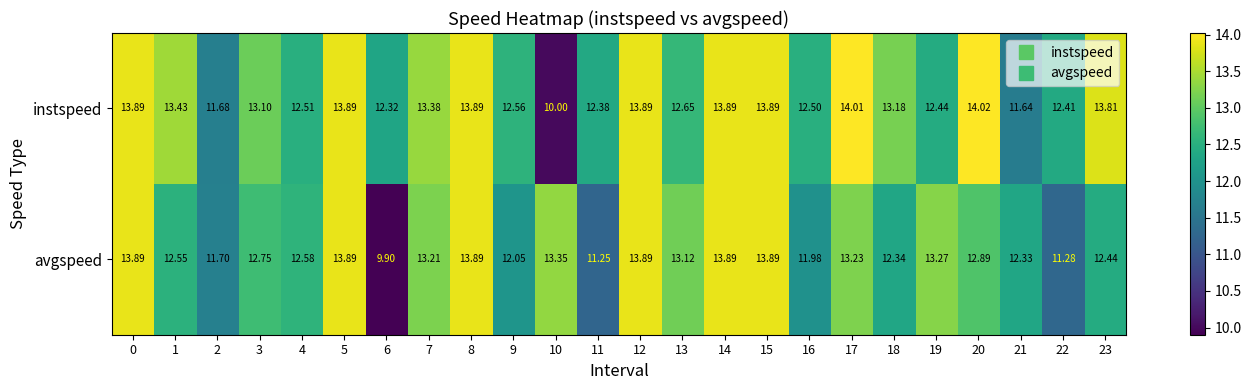

Which series has the widest spread of values?

instspeed